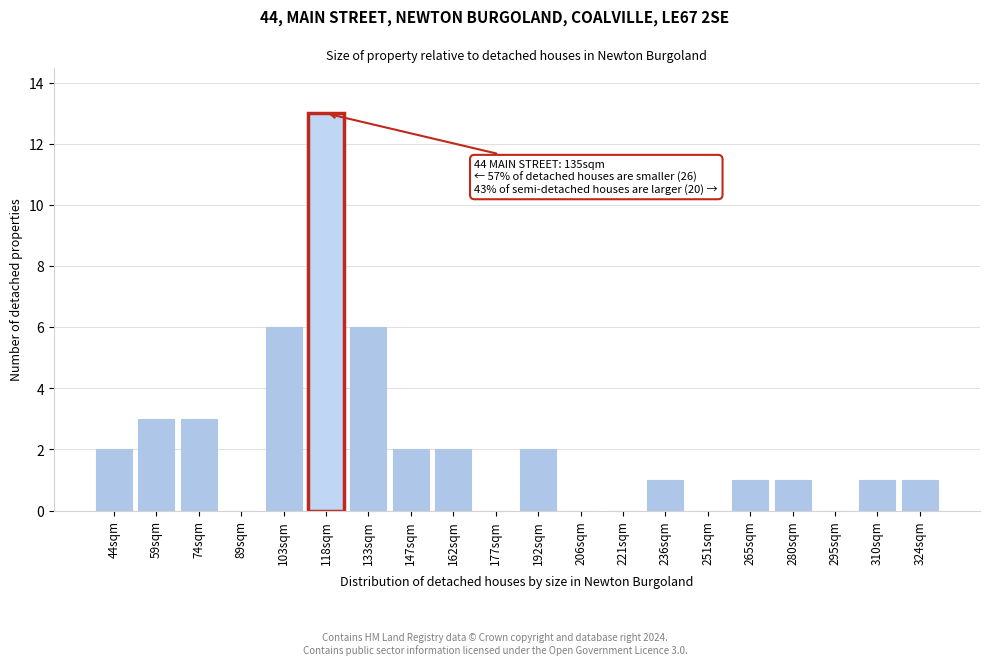

Reading right to left, list all the values displayed in this chart.

324sqm=1	310sqm=1	295sqm=0	280sqm=1	265sqm=1	251sqm=0	236sqm=1	221sqm=0	206sqm=0	192sqm=2	177sqm=0	162sqm=2	147sqm=2	133sqm=6	118sqm=13	103sqm=6	89sqm=0	74sqm=3	59sqm=3	44sqm=2